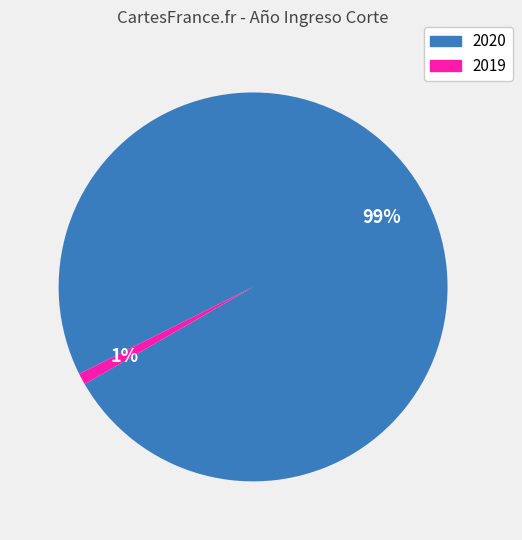

Which category has the biggest portion of the pie?

2020